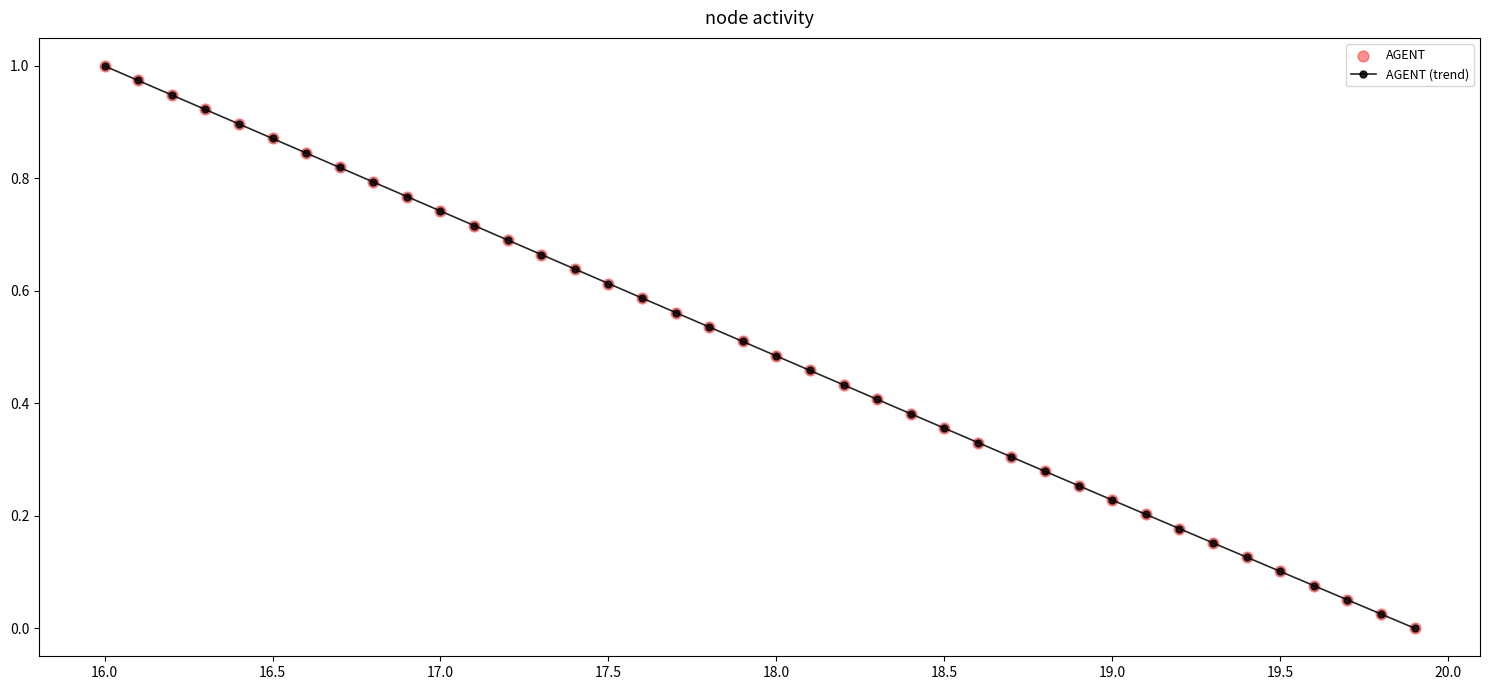

What is the sum of all values?

19.9